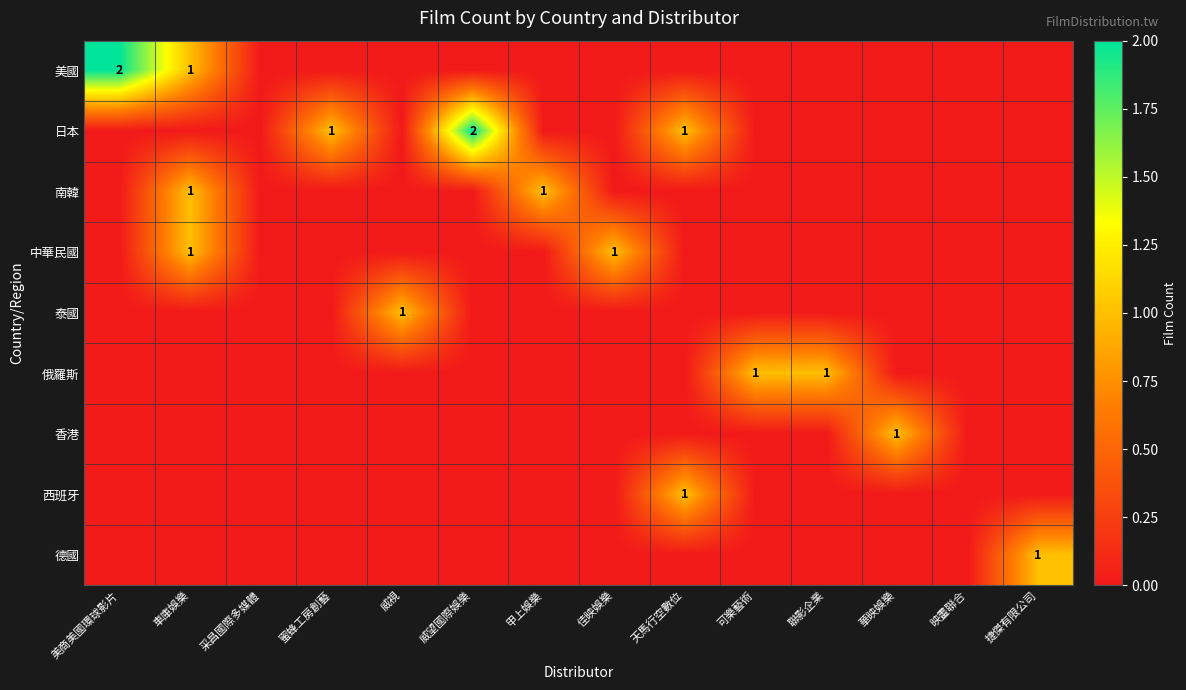

What is the highest value of the 日本 series?

2